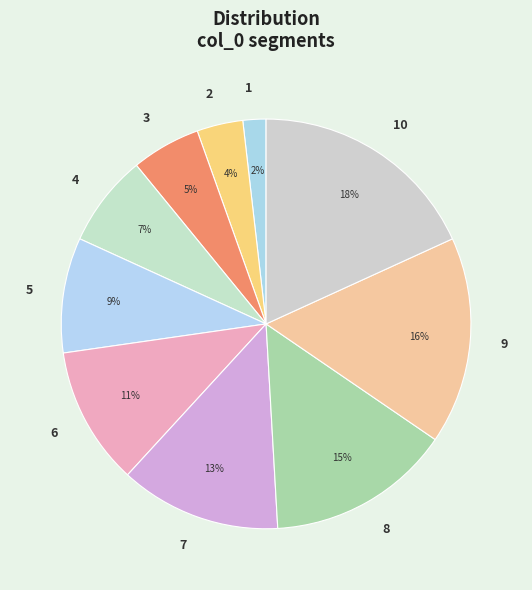

Combined, do 10 and 4 account for over 50%?

No